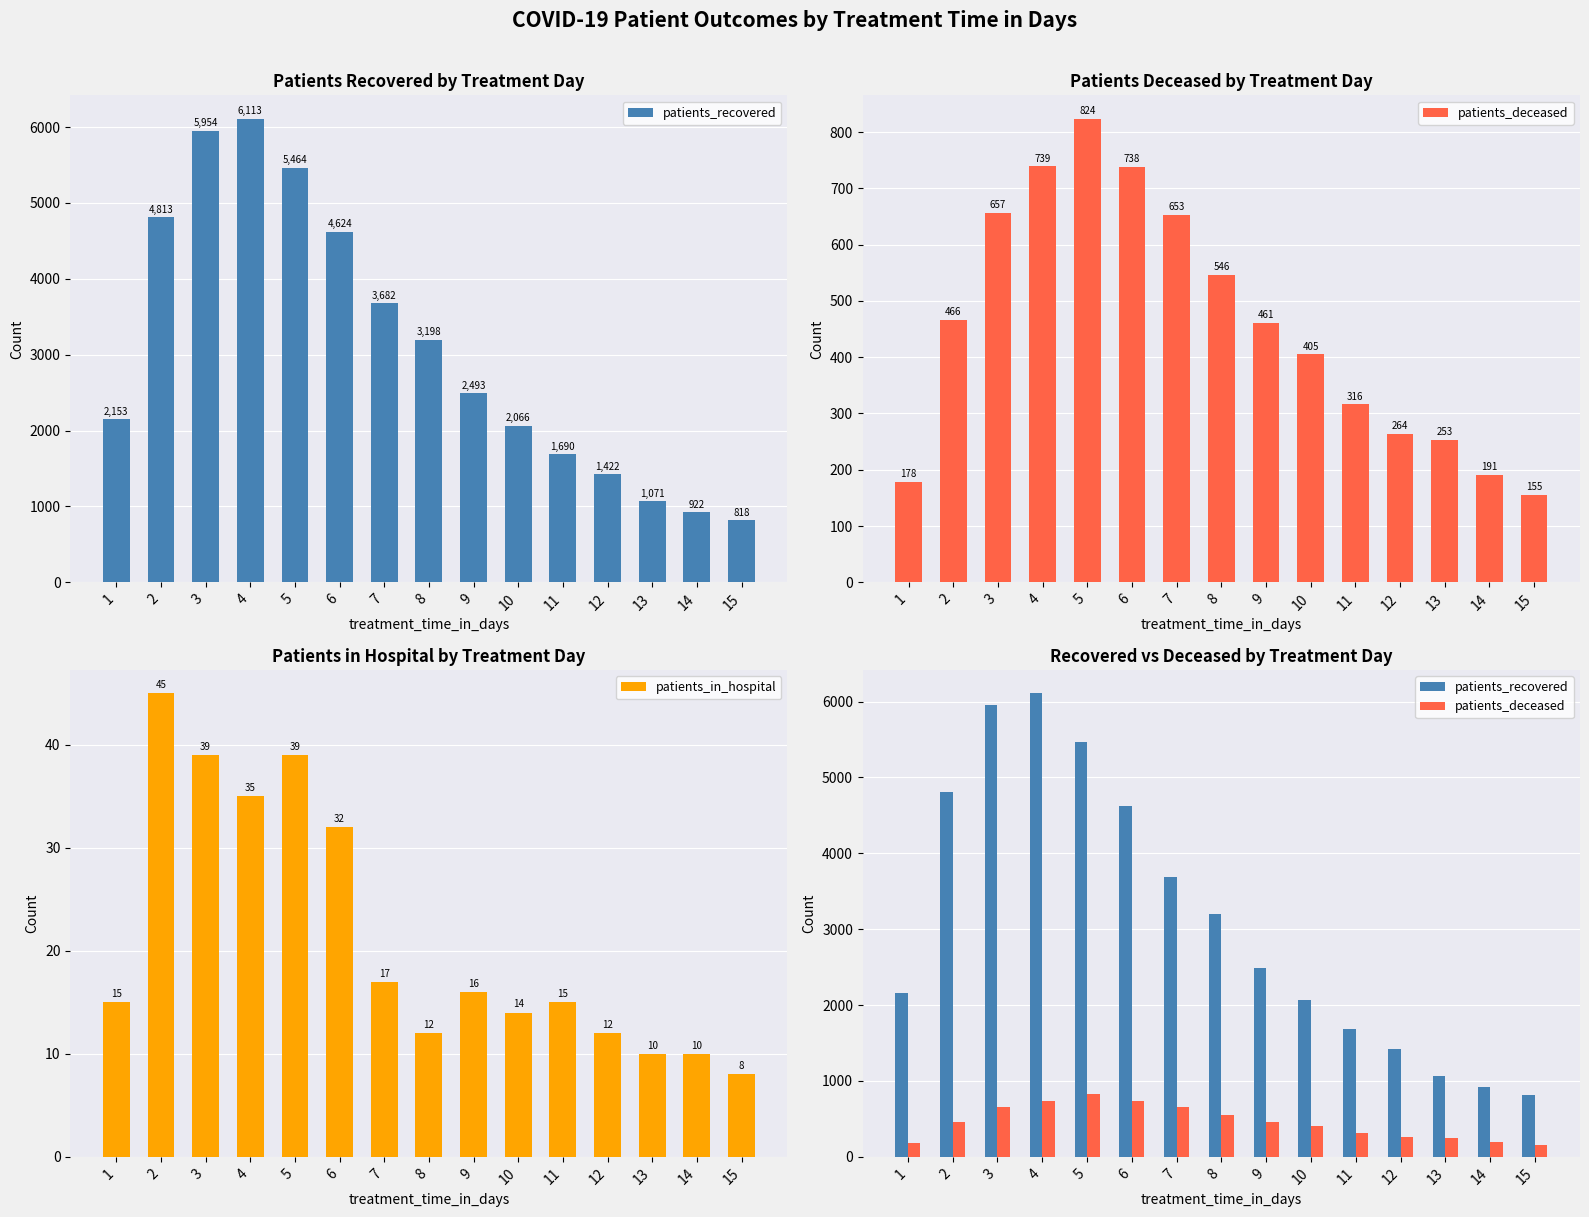

Rank the categories by patients_recovered value from lowest to highest.

15, 14, 13, 12, 11, 10, 1, 9, 8, 7, 6, 2, 5, 3, 4